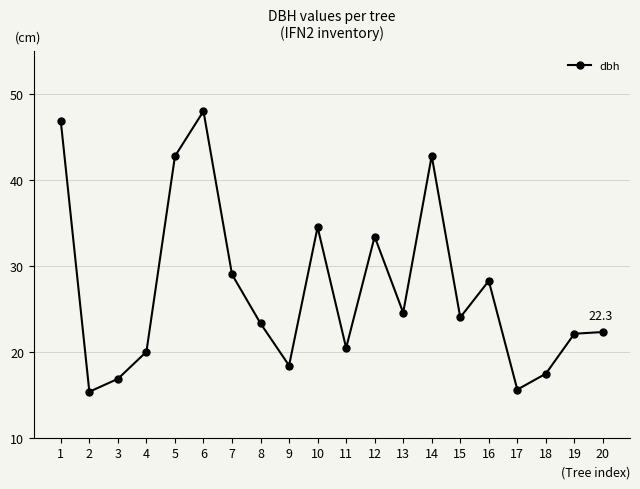

What is the average value?

27.3